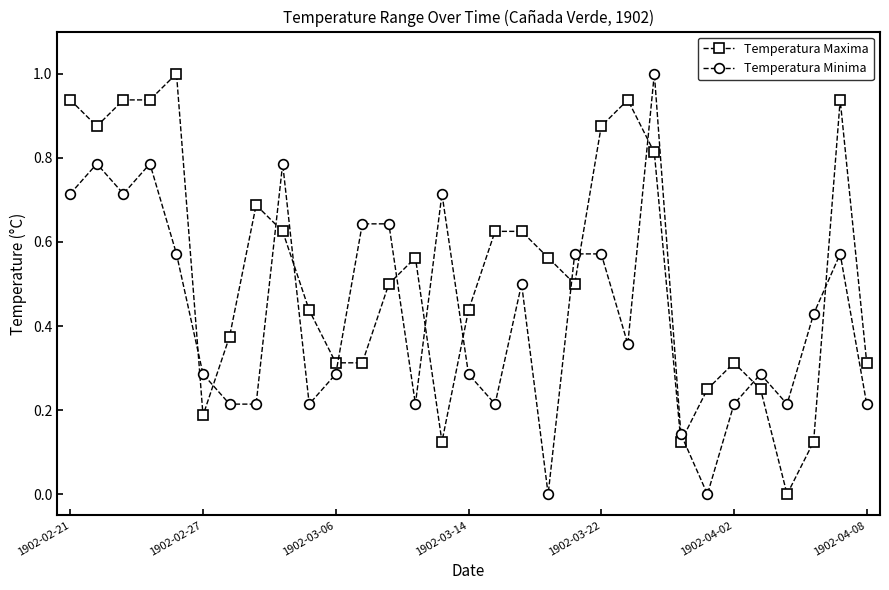

True or false: Temperatura Maxima and Temperatura Minima cross at least once.

True